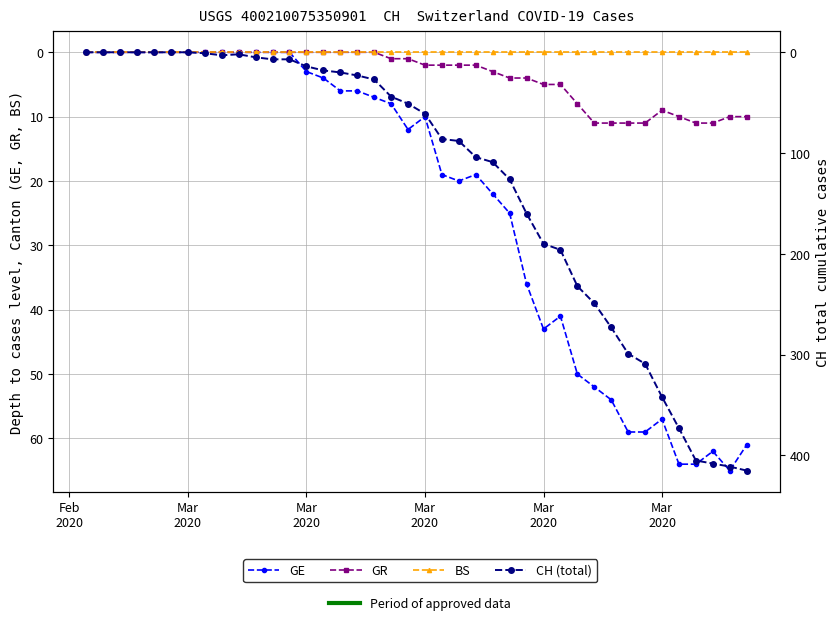

Is this an area chart (filled region under the line)?

No